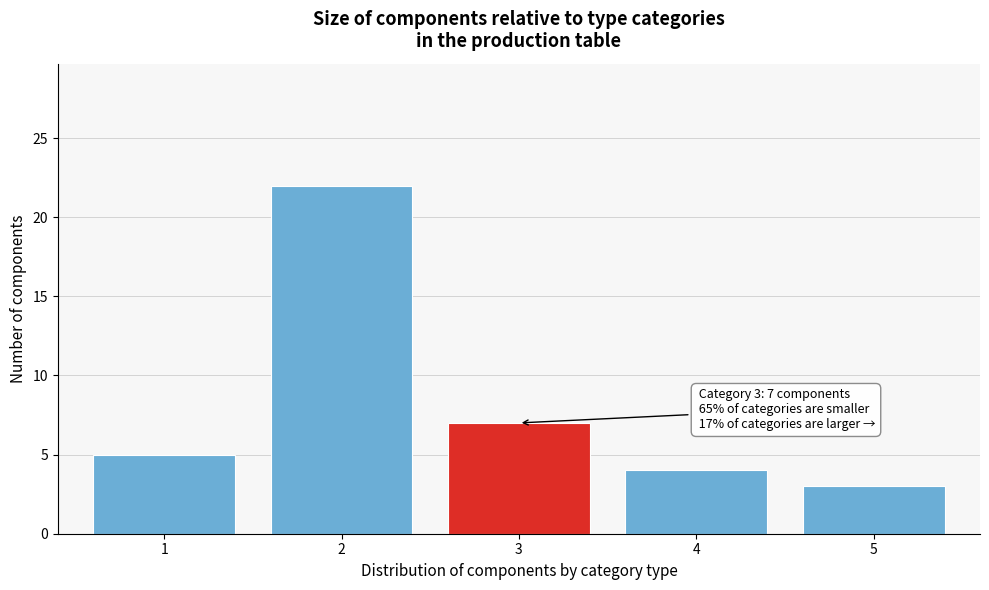

Reading right to left, what are all the values shown in this chart?

5=3	4=4	3=7	2=22	1=5